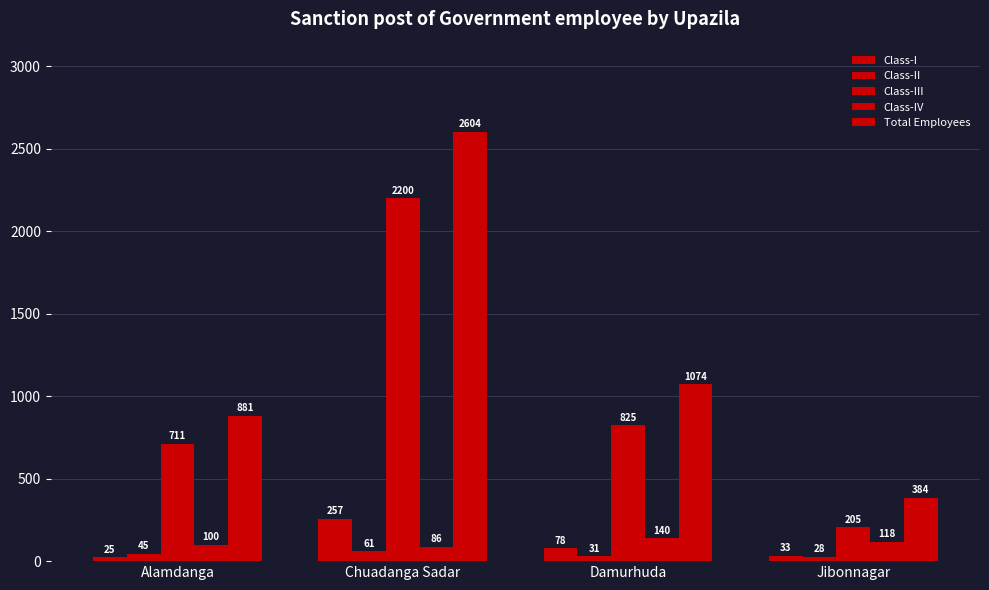

At how many categories does at least one series exceed 1411?

1